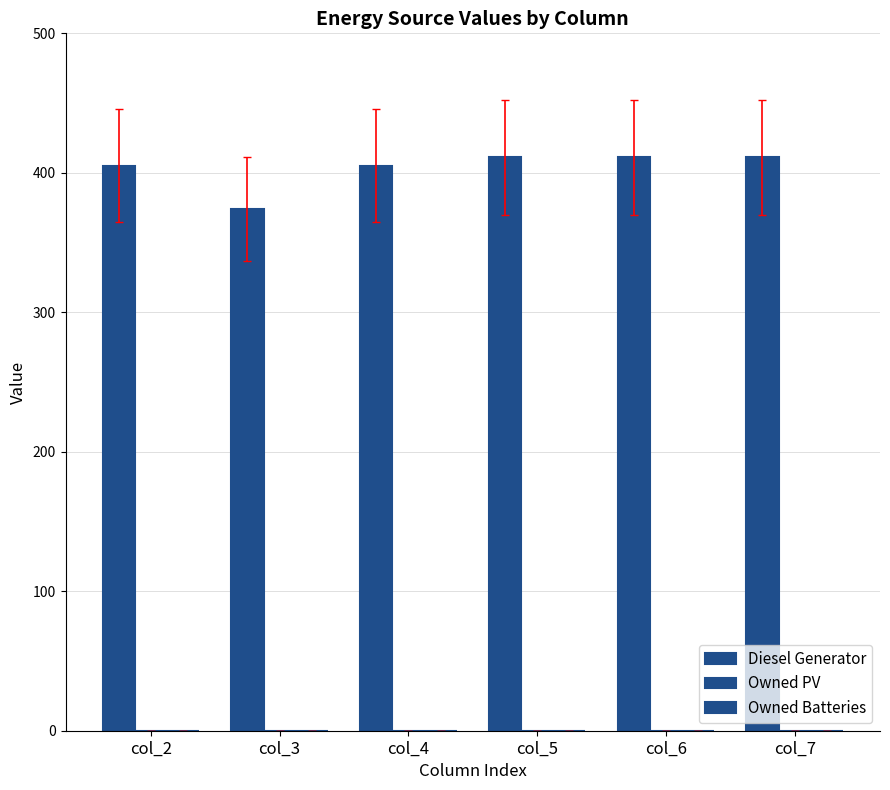

How many values are below 411?

3